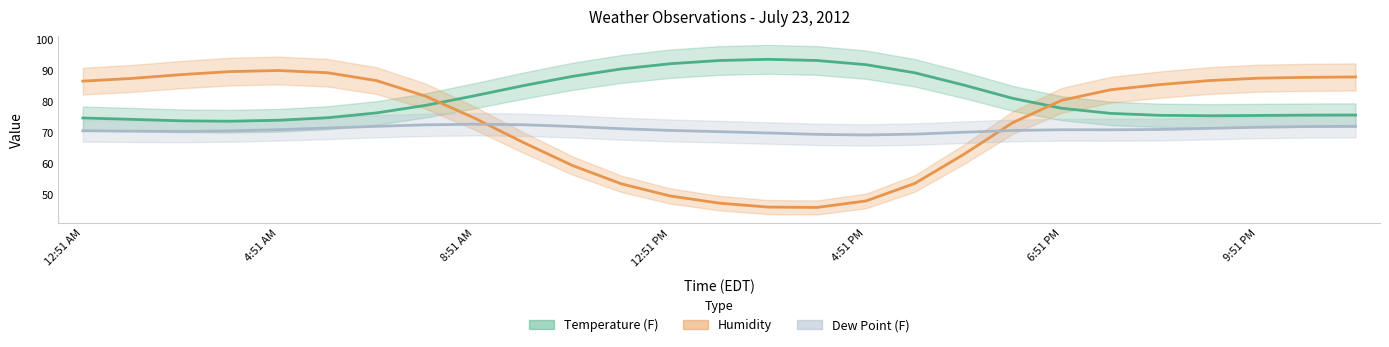

How many interior local valleys does the Humidity series have?

1